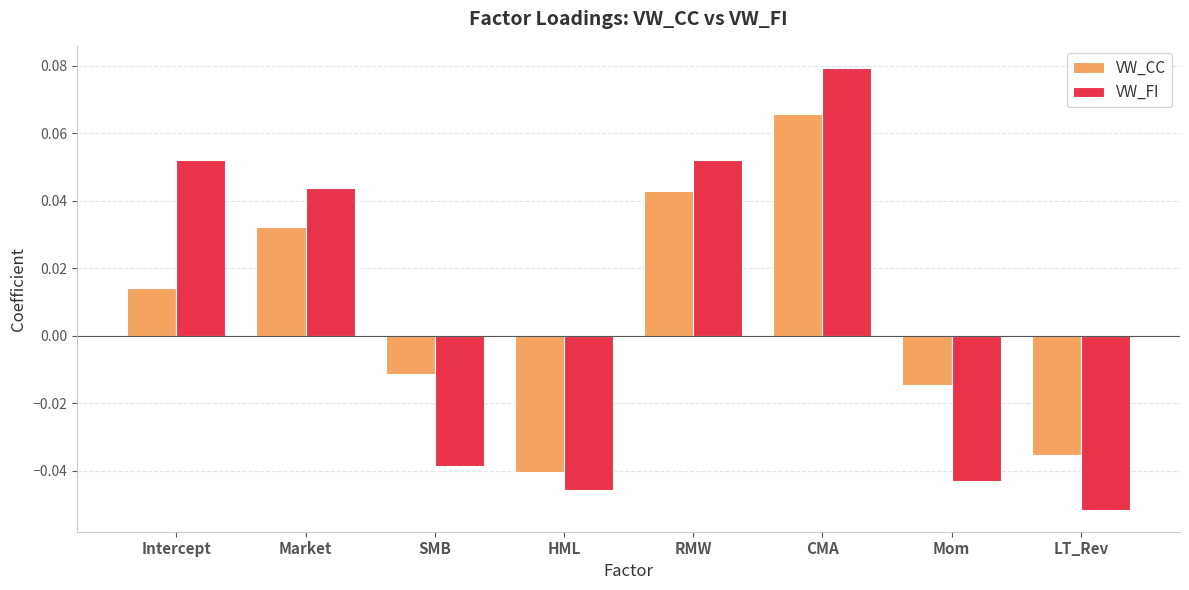

At which category is the sum across all series the highest?

CMA